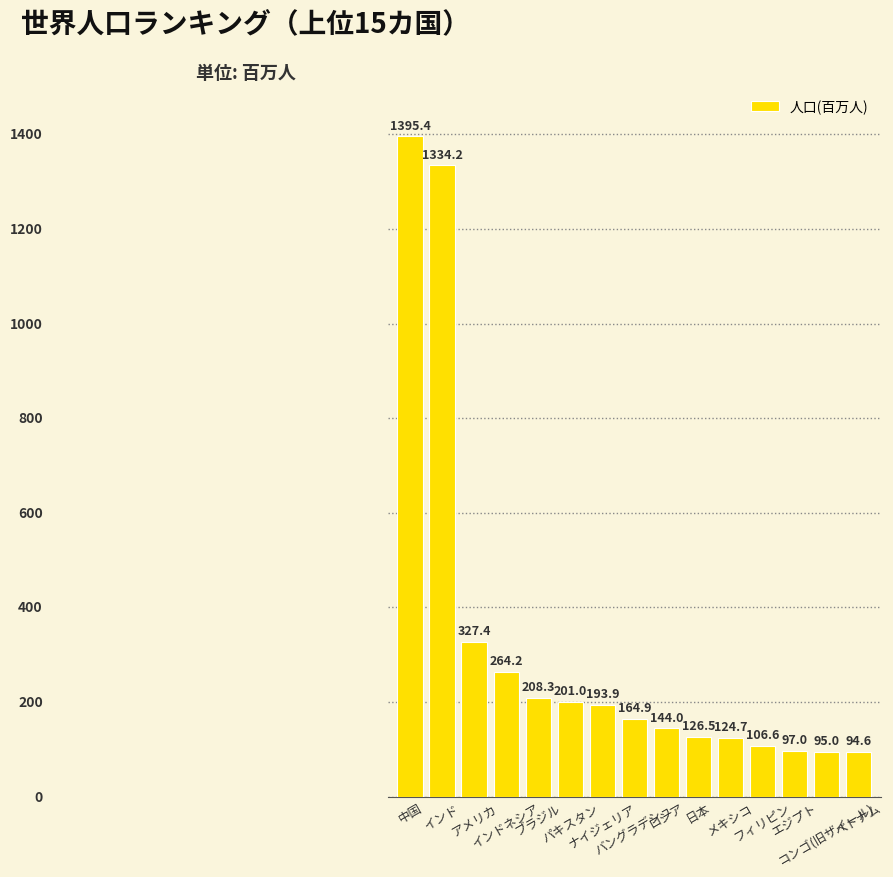

What is the average value?

325.2